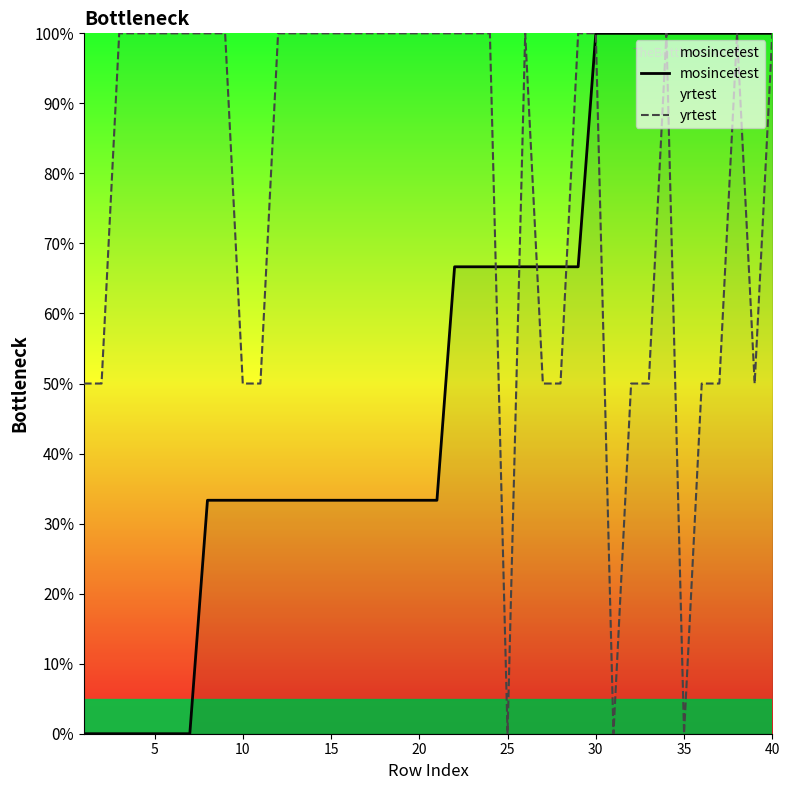

List the series in order of their overall mean, highest first.

yrtest, mosincetest